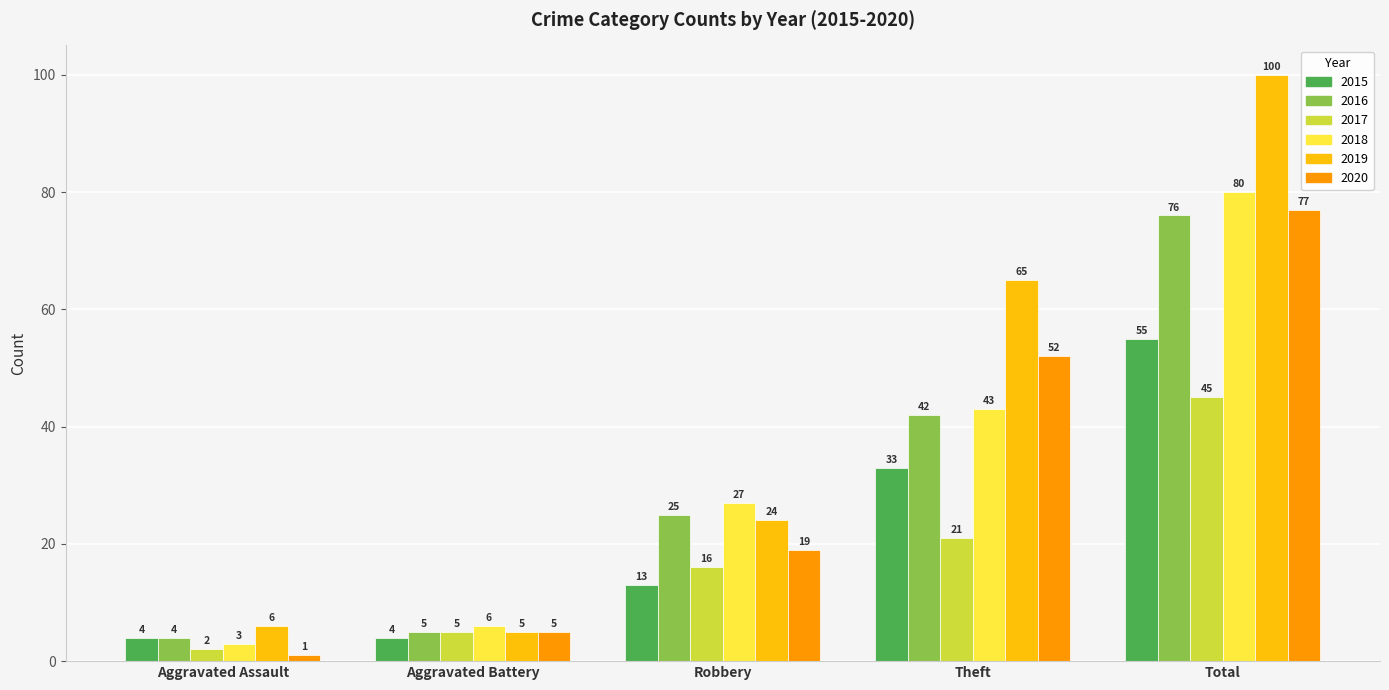

Is the value of 2019 at Theft greater than the value of 2020 at Aggravated Battery?

Yes